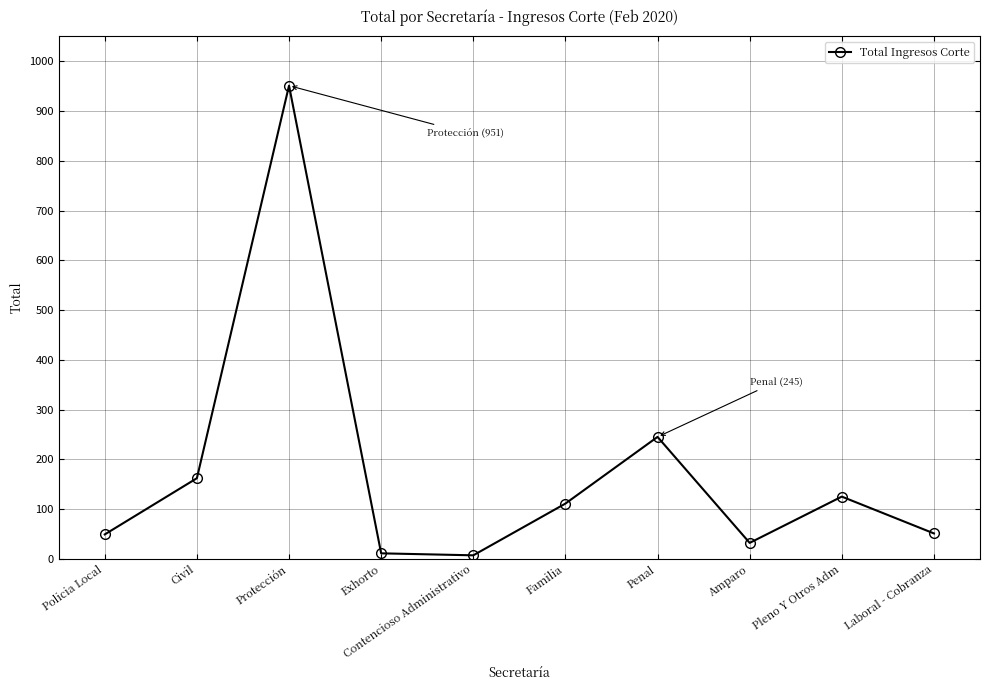

Read the value at Protección, to the nearest 100.

1000